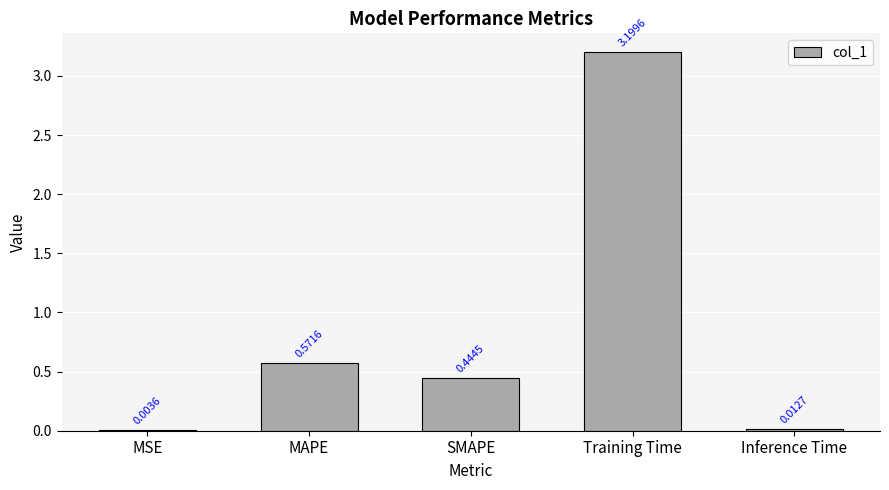

Which label corresponds to the largest value in the chart?

Training Time